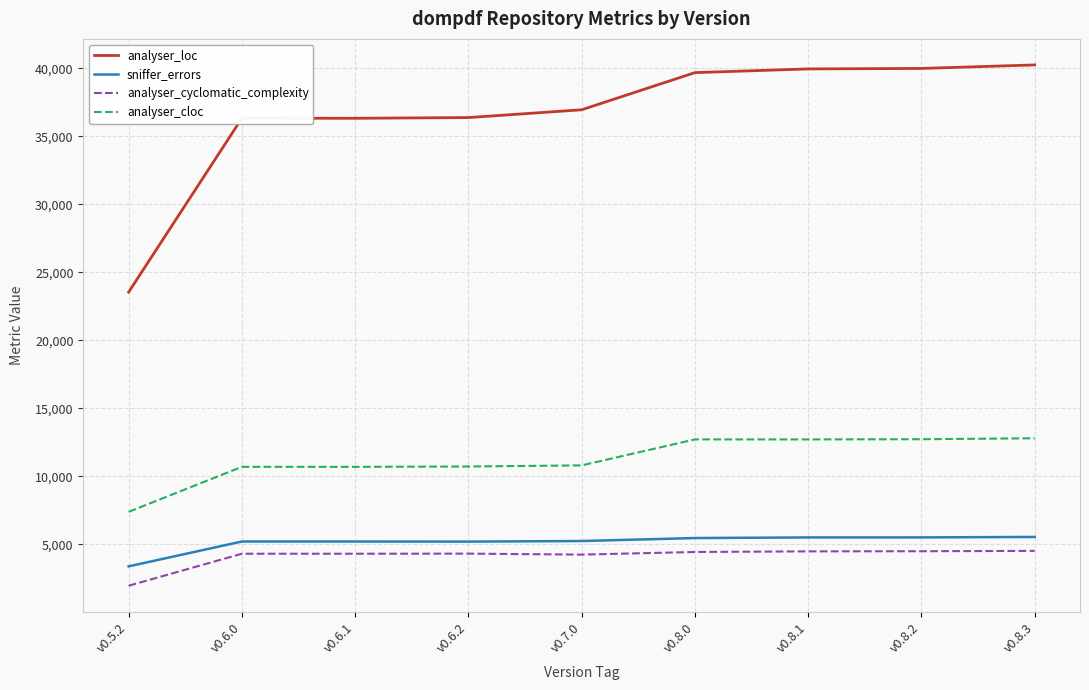

The value of analyser_cloc at v0.8.3 is 4787. True or false?

False